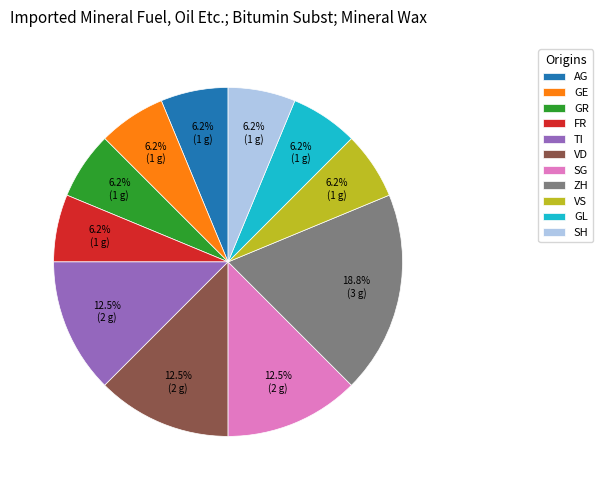

Do AG and SH together represent more than half of the pie?

No